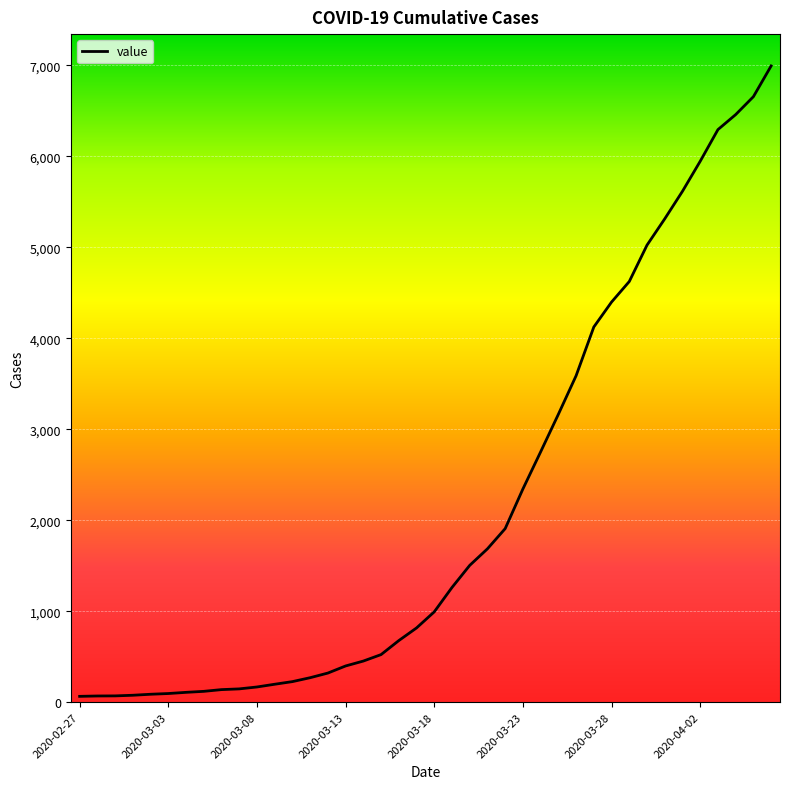

What is the greatest value displayed?

6995